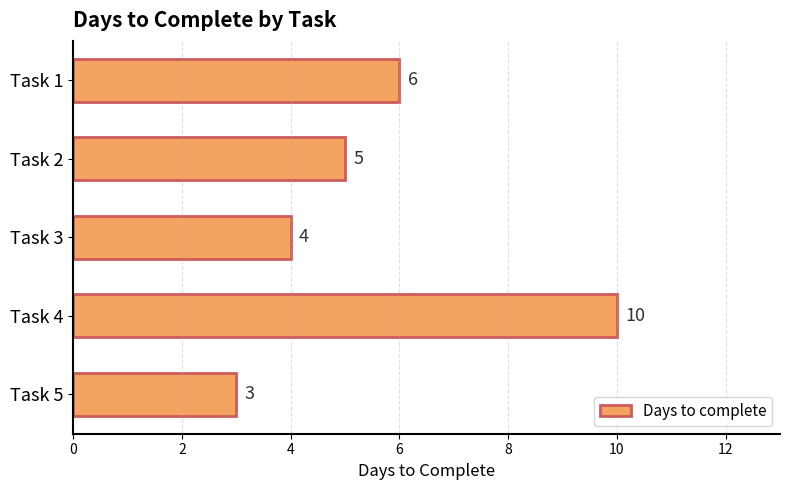

What is the greatest value displayed?

10